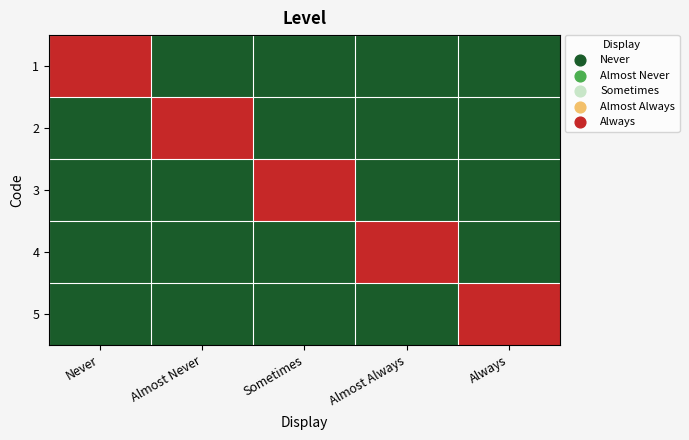

Rank the series by their maximum value, from highest to lowest.

1, 2, 3, 4, 5